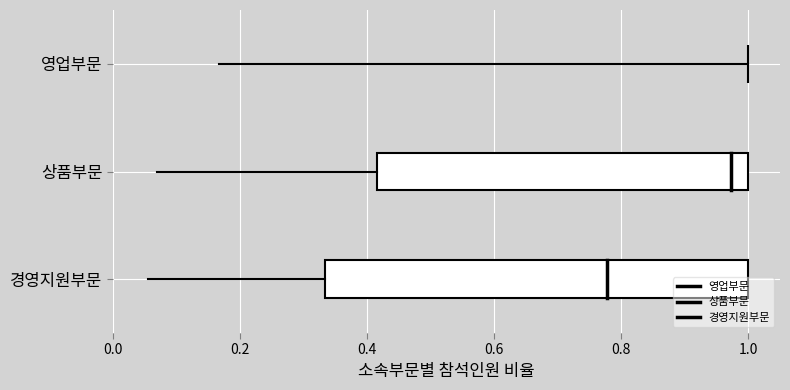

How many values in the 상품부문 series are below 1?

1